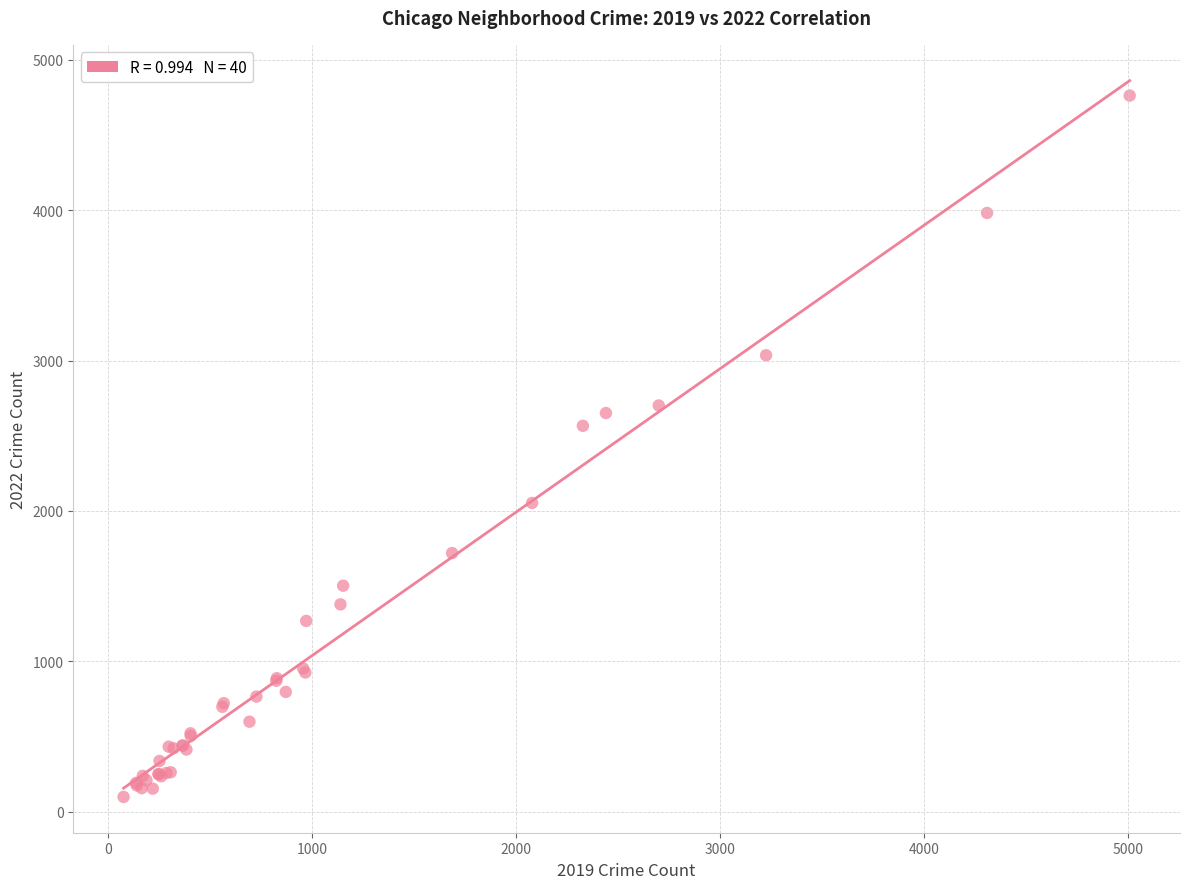

What Y value in the scatter plot is closest to 2430?

2566